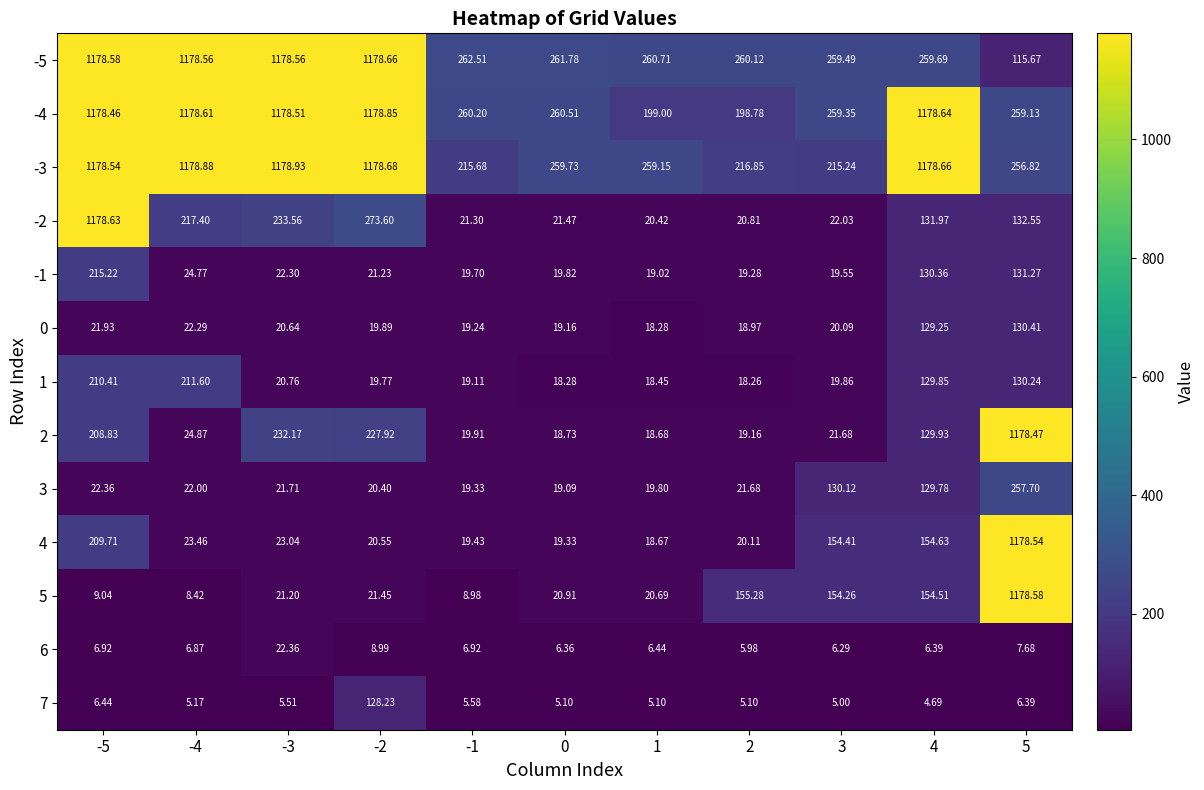

Is the value of 1 at -2 greater than the value of -1 at 5?

No